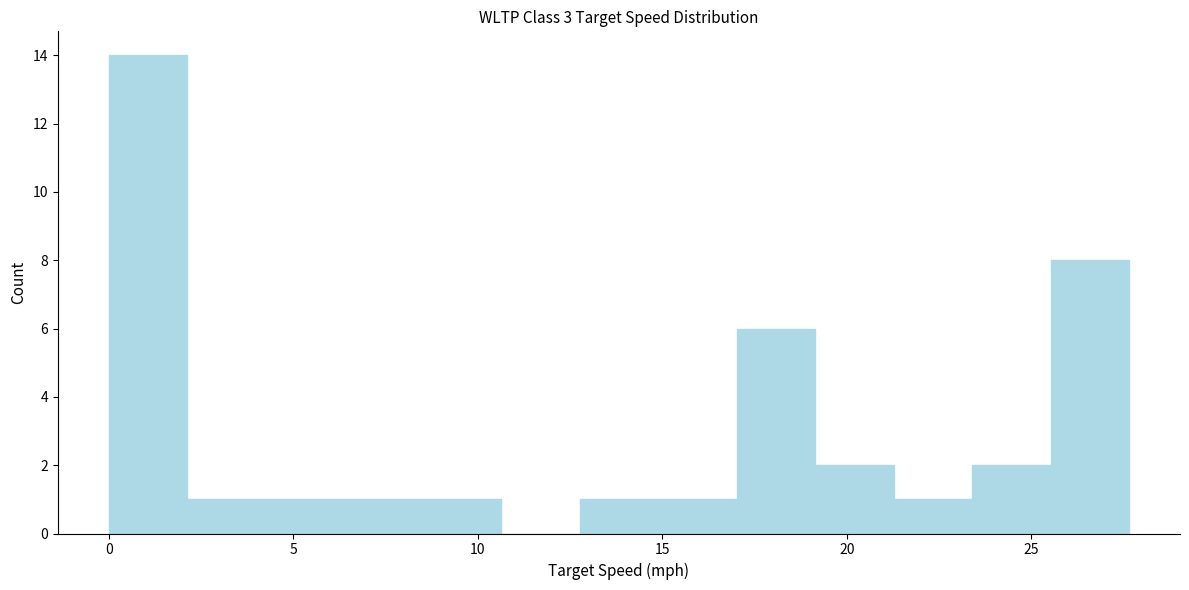

Which range on the x-axis has the tallest bar?

0.0 to 2.0